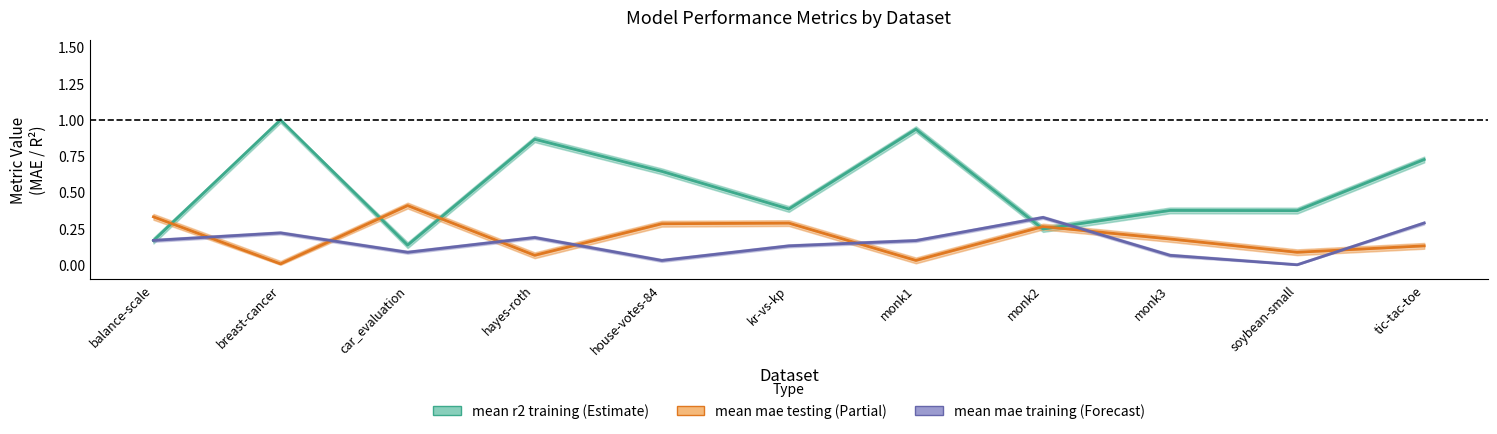

After their last crossing, which series has the higher values: mean mae testing or mean r2 training?

mean r2 training